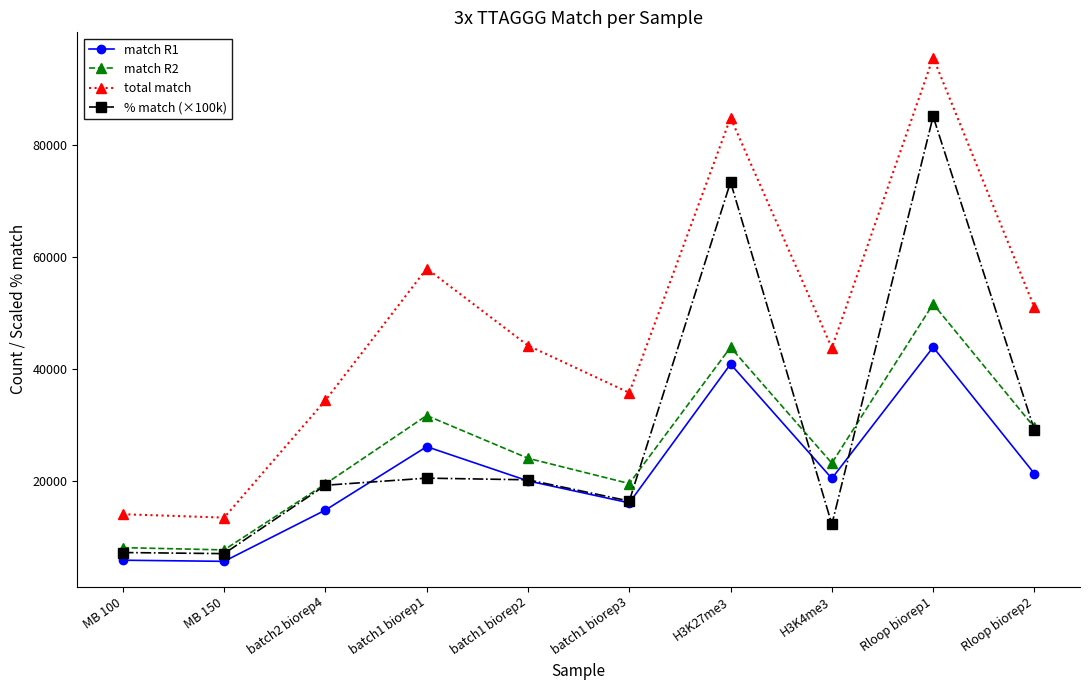

Which series has the largest total across all categories?

total match